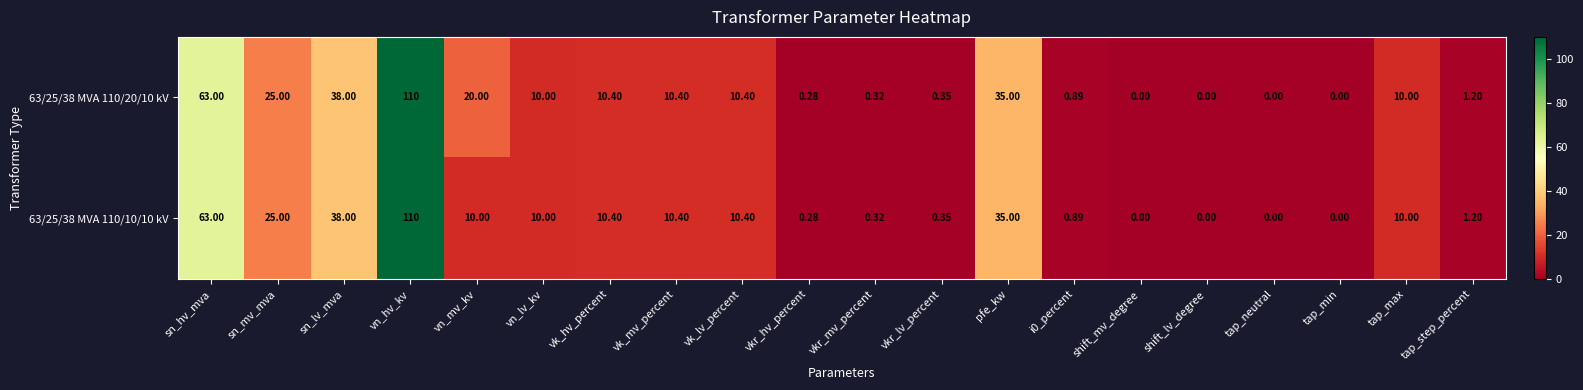

At which label does 63/25/38 MVA 110/20/10 kV first exceed 10?

sn_hv_mva